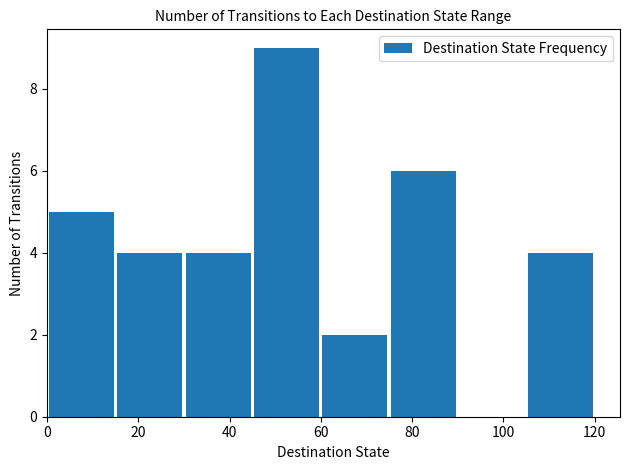

What is the greatest value displayed?

9